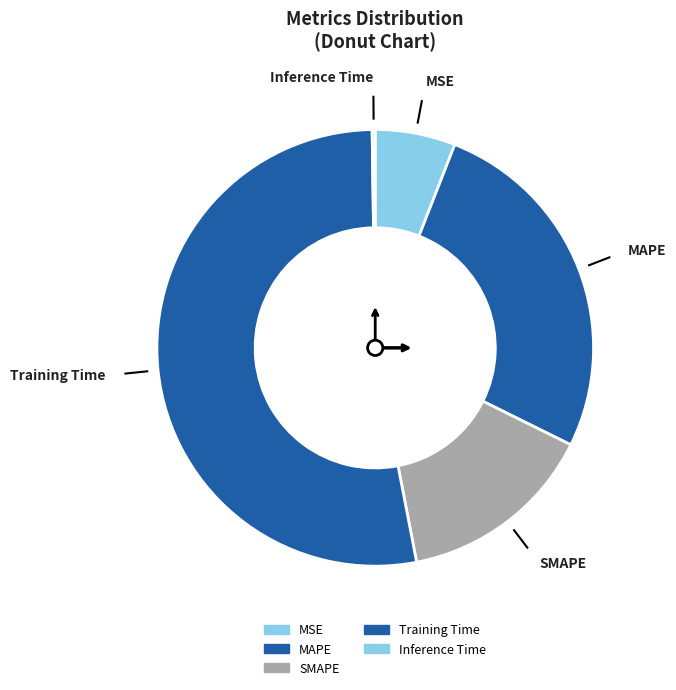

How many segments does this pie chart have?

5